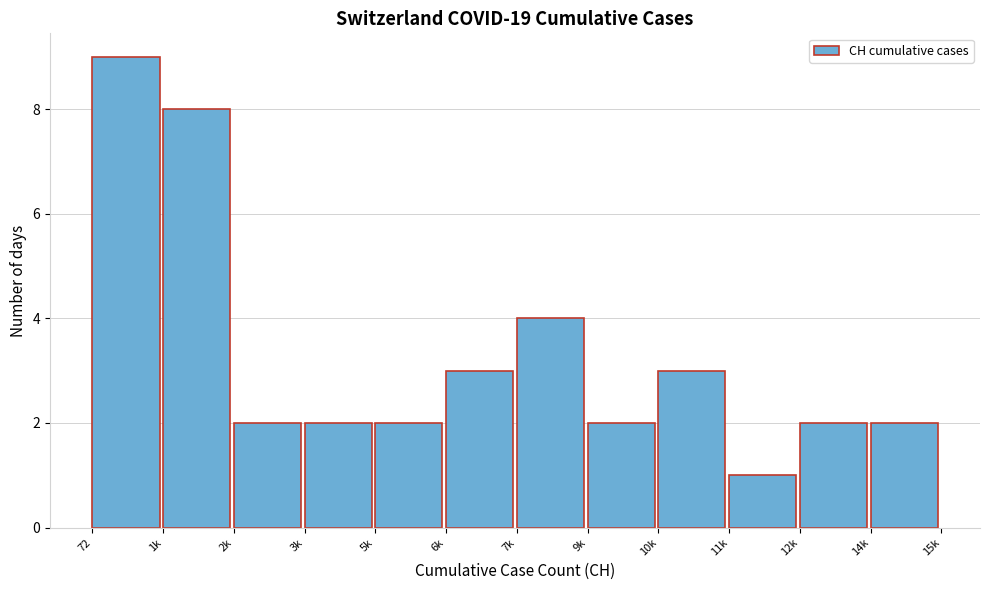

Reading left to right, extract all data points from this chart.

72=9	1k=8	2k=2	3k=2	5k=2	6k=3	7k=4	9k=2	10k=3	11k=1	12k=2	14k=2